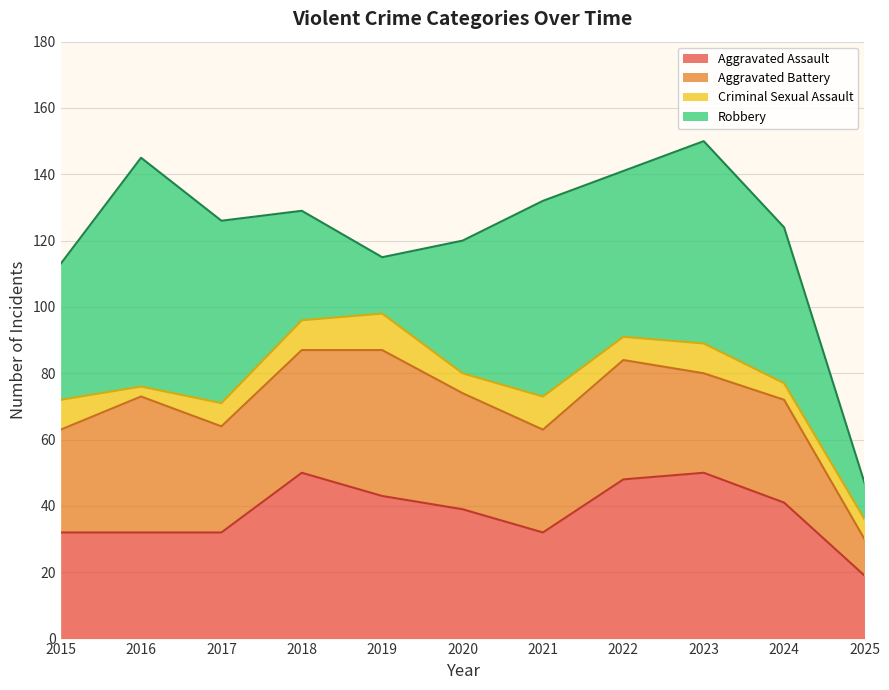

True or false: Aggravated Battery has a value of 36 at 2022.

True